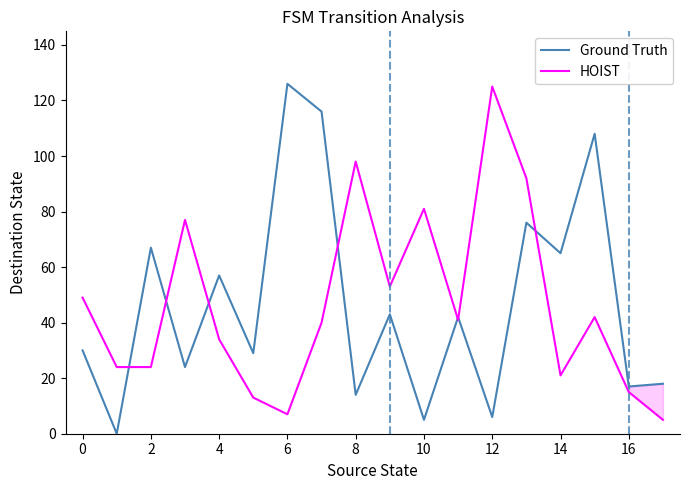

What is the highest value of the HOIST series?

125